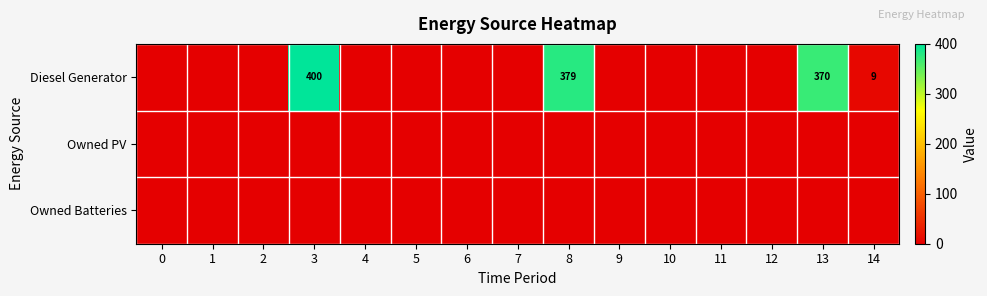

True or false: Owned PV has a value of 0.0 at 10.

True